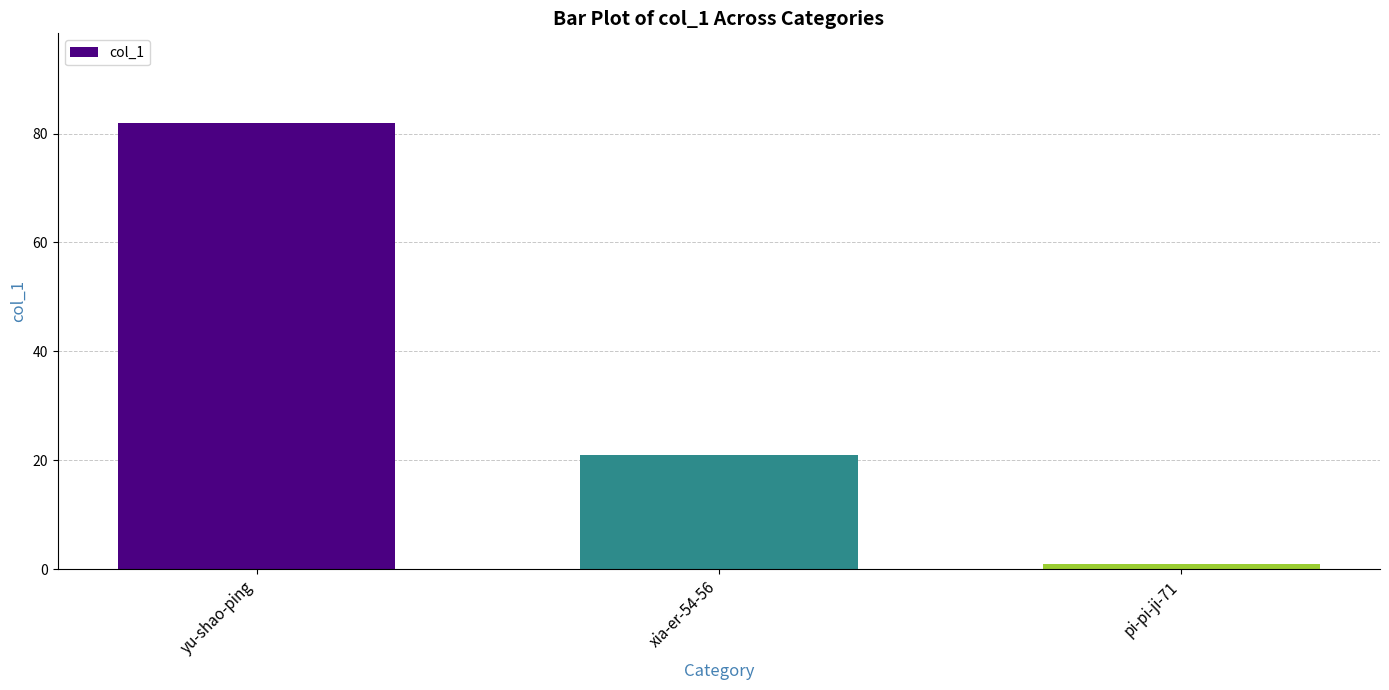

How many bars are there in total?

3